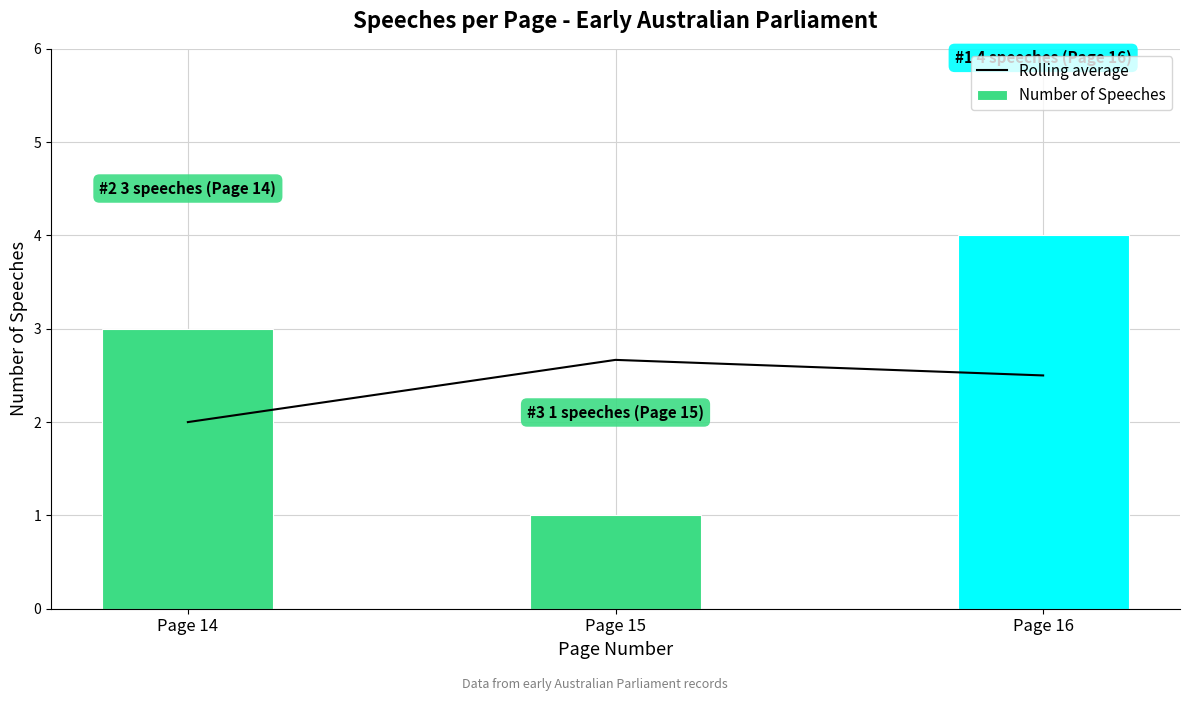

Which series has the largest total across all categories?

Number of Speeches